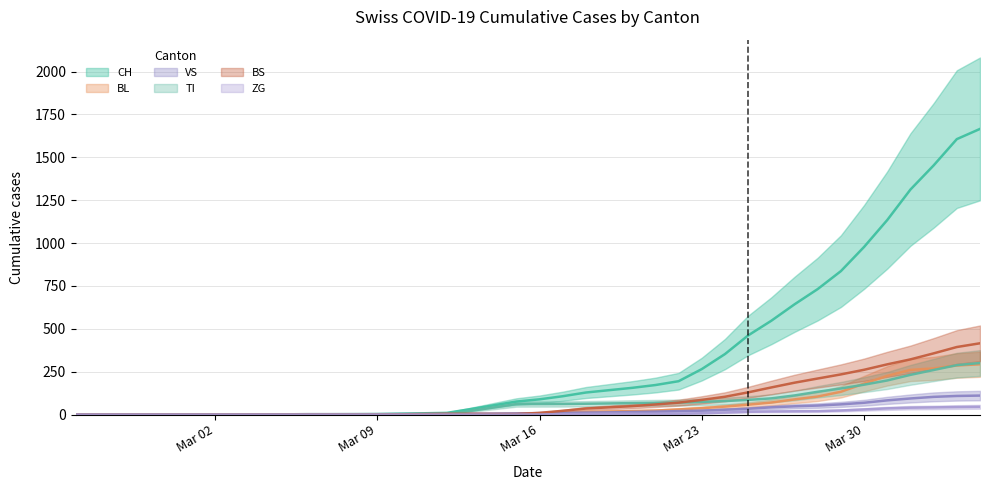

How many lines are shown in the chart?

6